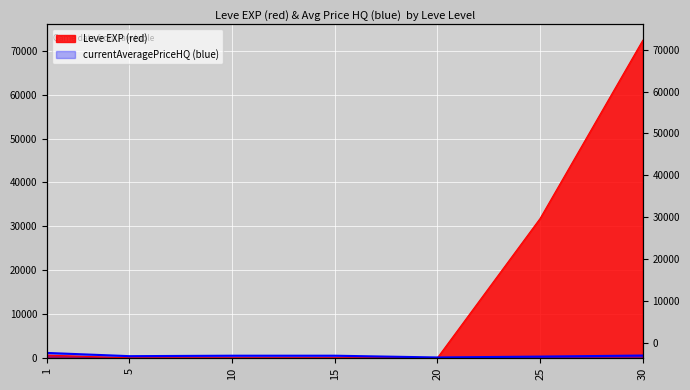

How many lines are shown in the chart?

2